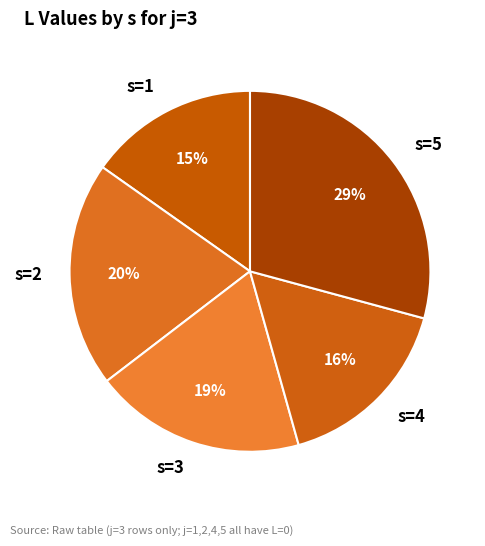

Which category has the smallest portion of the pie?

s=1